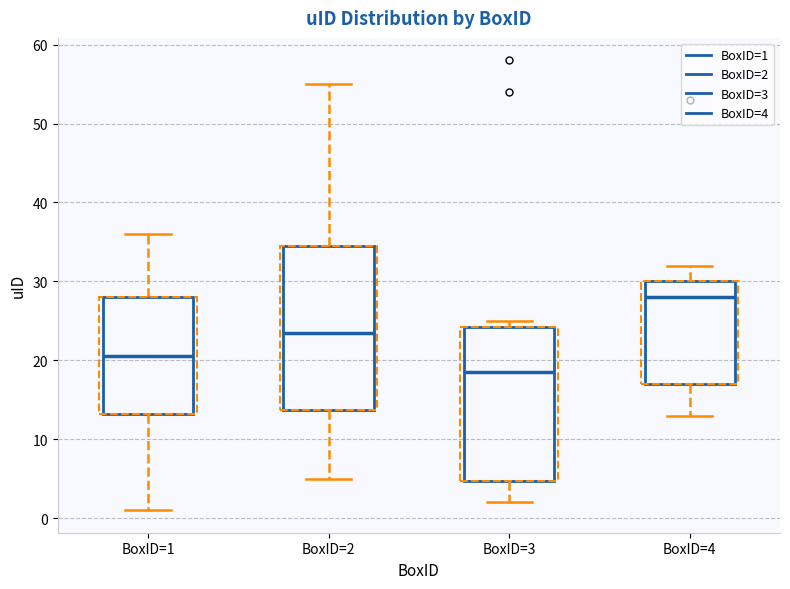

Reading left to right, read every box against the y-axis: the position of its median line, the range the box covers, and the ends of its whiskers. The values are not printed on the chart, so give them approximately, as read against the axis.

BoxID=1: median 21, box 13 to 28, whiskers 1 to 36
BoxID=2: median 24, box 14 to 35, whiskers 5 to 55
BoxID=3: median 19, box 5 to 24, whiskers 2 to 25
BoxID=4: median 28, box 17 to 30, whiskers 13 to 32